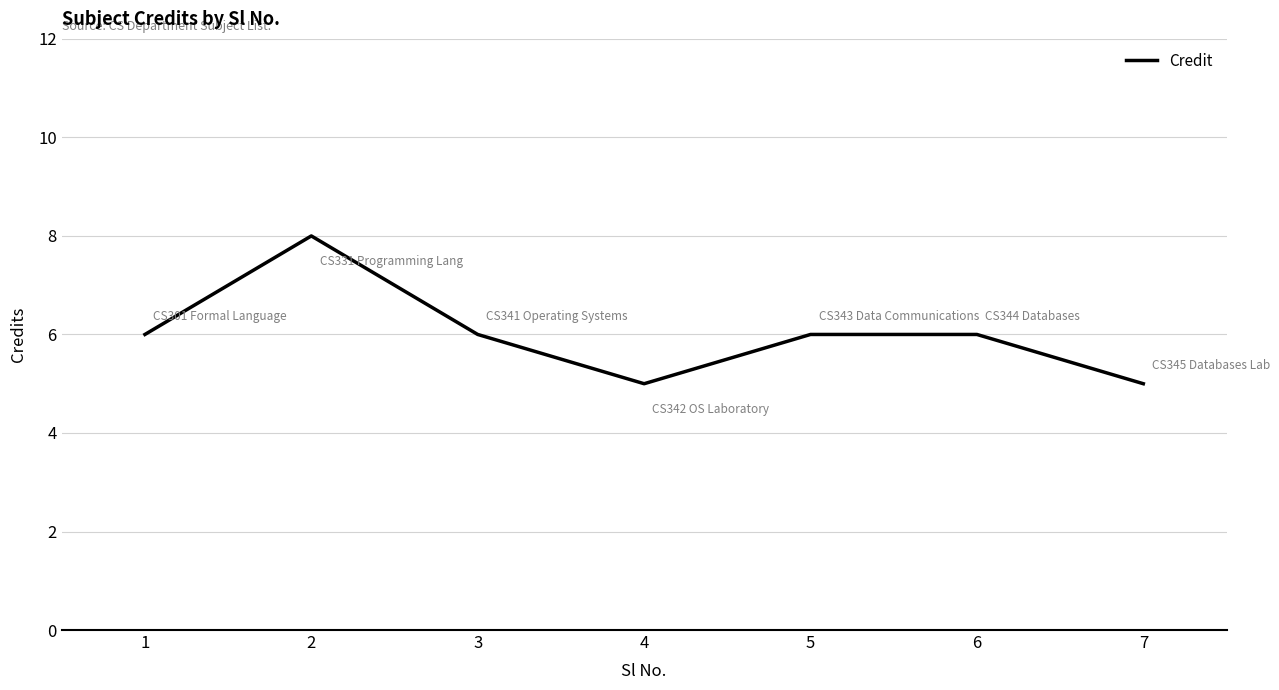

At which category does the data reach its first local peak?

2